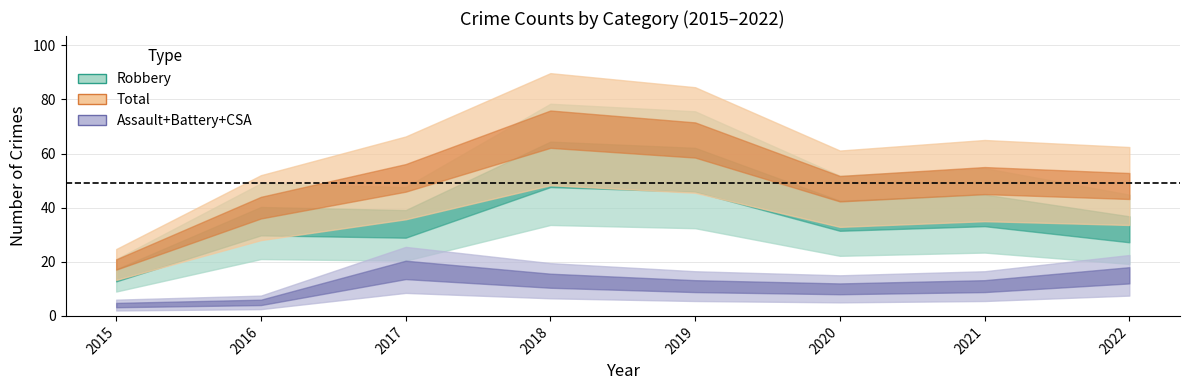

Is the value of Total at 2021 greater than the value of Aggravated Battery at 2021?

Yes